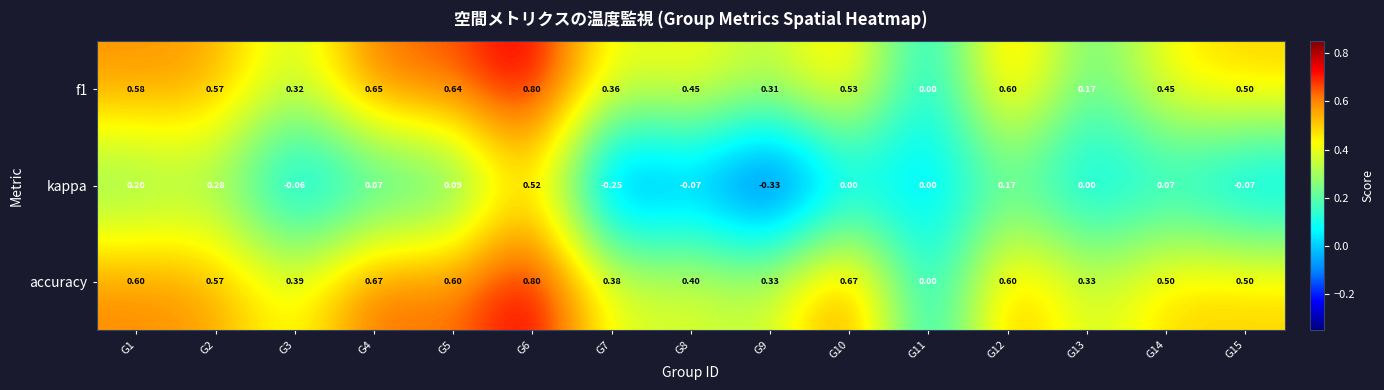

Which series has the largest range (max minus min)?

kappa